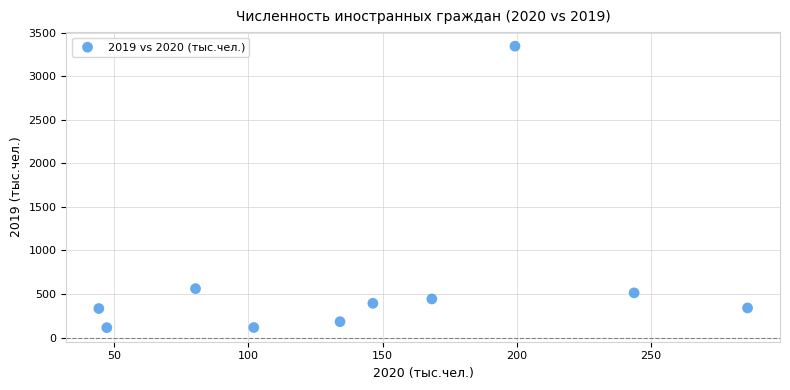

What Y value in the scatter plot is closest to 1729?

562.7